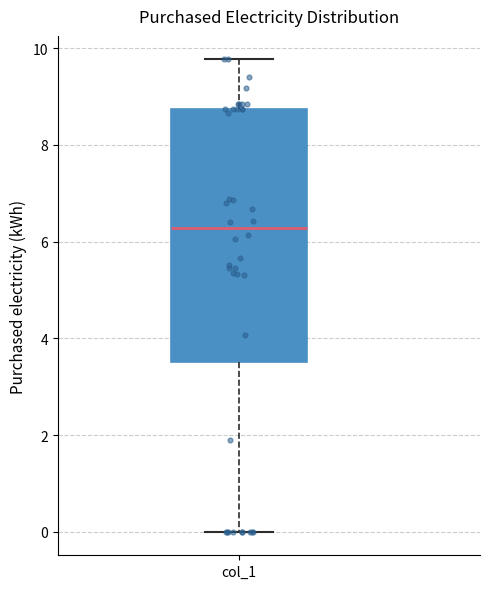

Read this box plot against the y-axis: the position of the median line, the range covered by the box, and the ends of both whiskers. The values are not printed on the chart, so give them approximately, as read against the axis.

median 6.2, box 3.6 to 8.8, whiskers 0.0 to 9.8